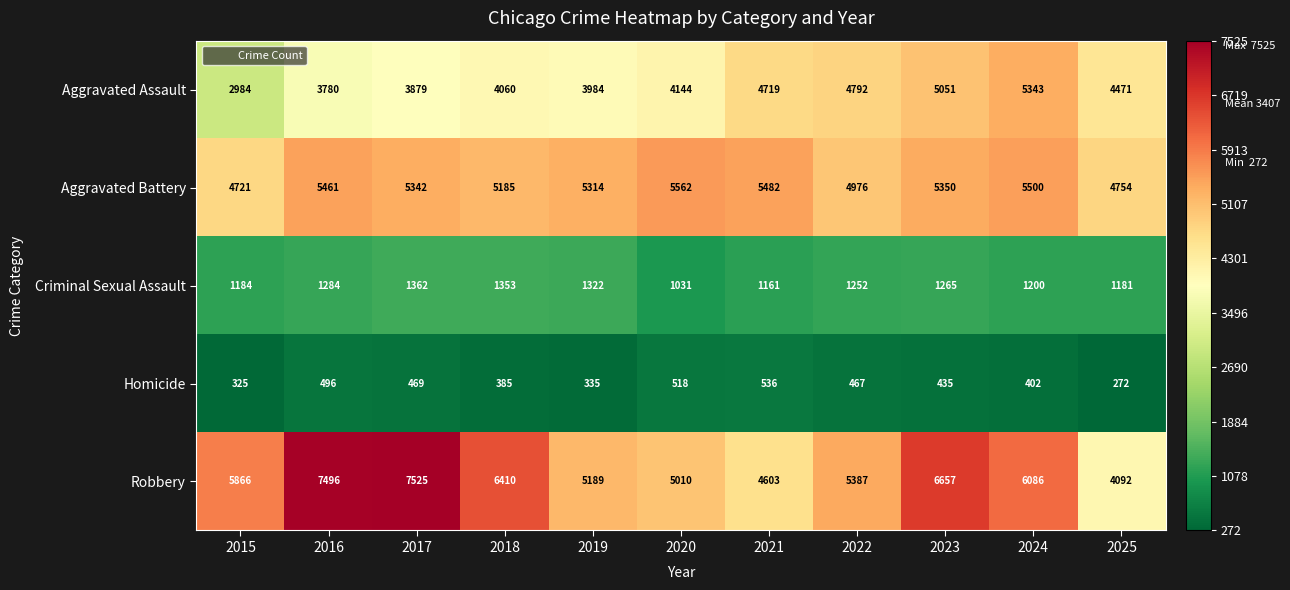

What is the difference between the highest and lowest values at 2019?

4979